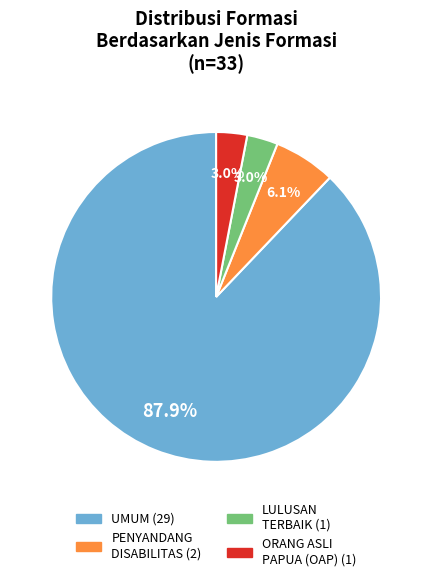

How many segments does this pie chart have?

4